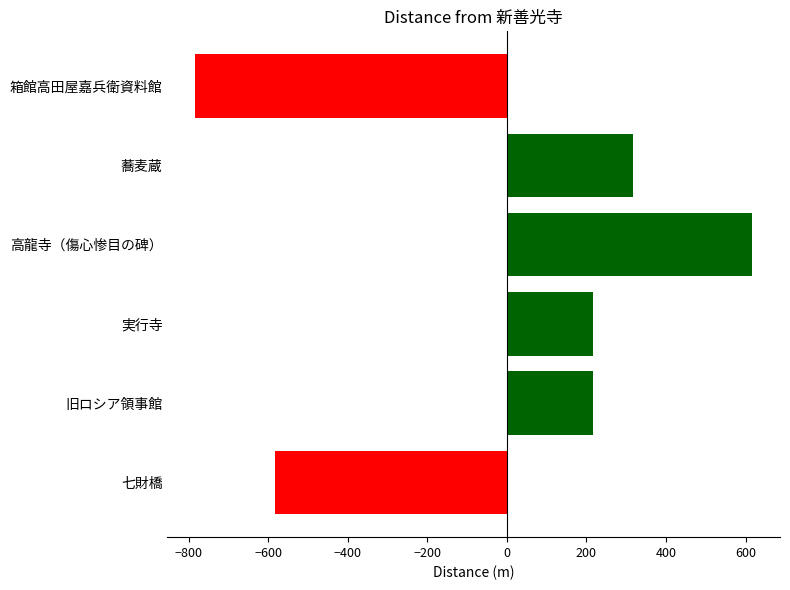

Between 蕎麦蔵 and 高龍寺（傷心惨目の碑）, which is larger?

高龍寺（傷心惨目の碑）